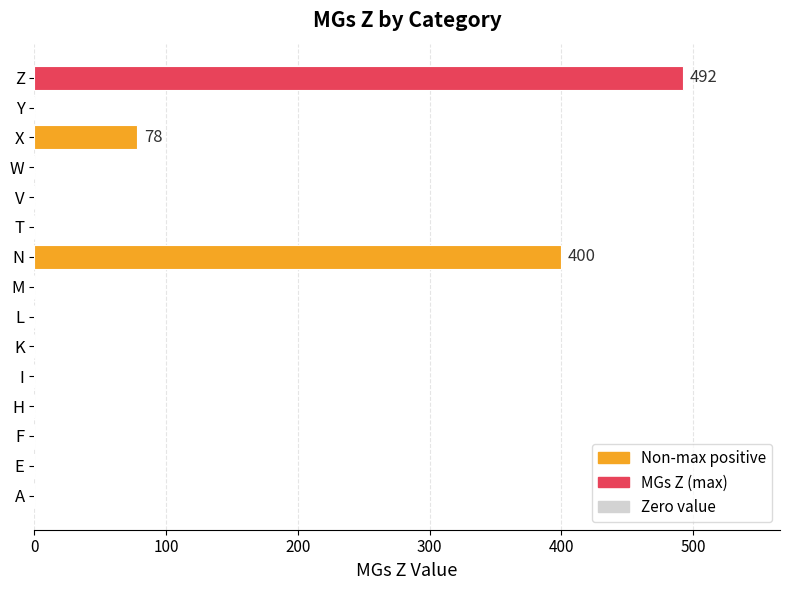

The chart shows a value of -221 at L. True or false?

False